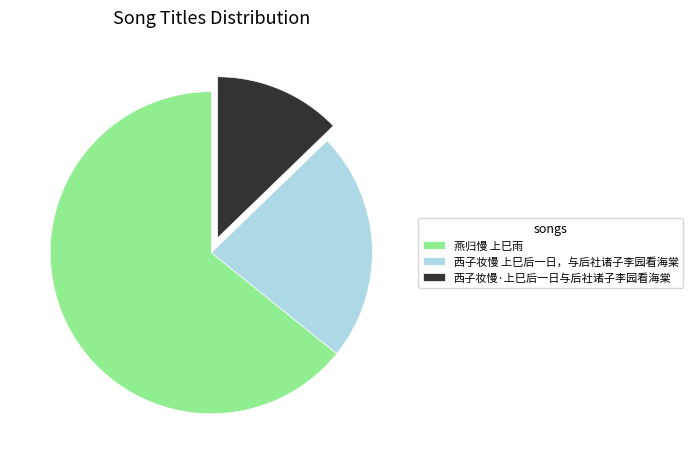

Rank the categories by value from lowest to highest.

西子妆慢·上巳后一日与后社诸子李园看海棠, 西子妆慢 上巳后一日，与后社诸子李园看海棠, 燕归慢 上巳雨